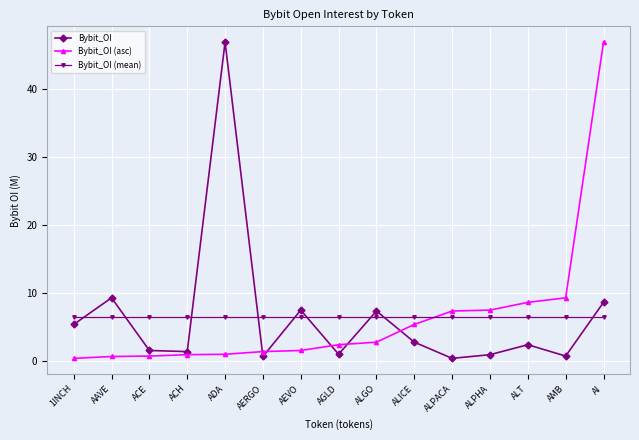

What is the value of the Bybit_OI (asc) point at the 13th from the left?

8.7